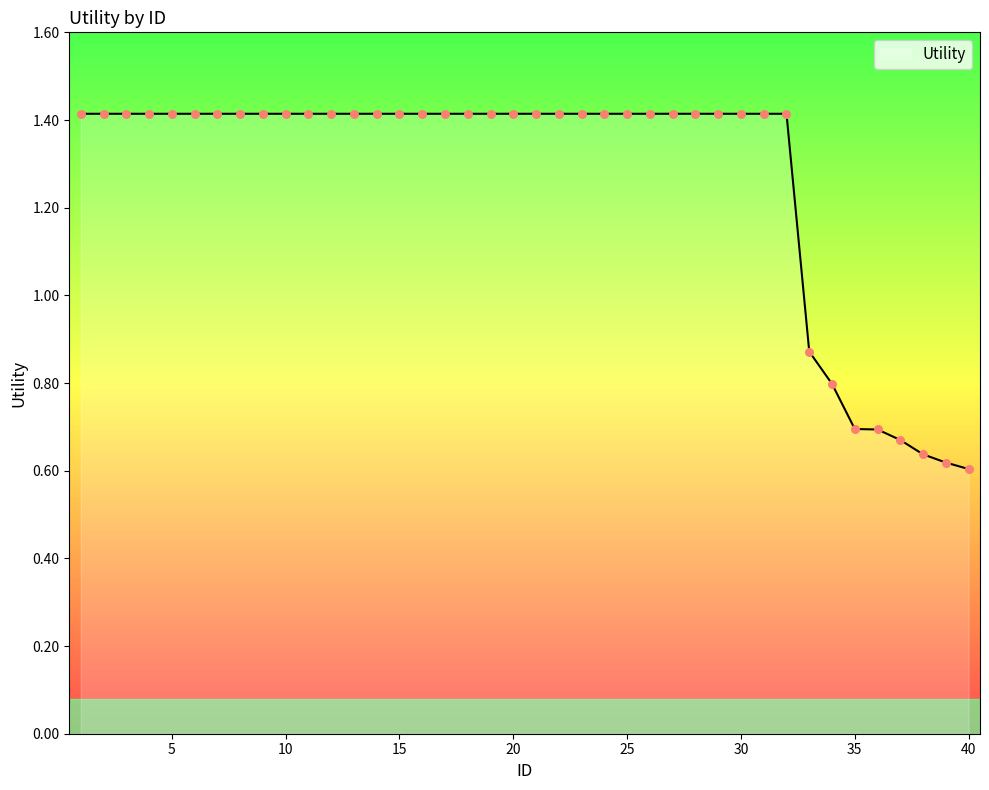

What is the greatest value displayed?

1.4